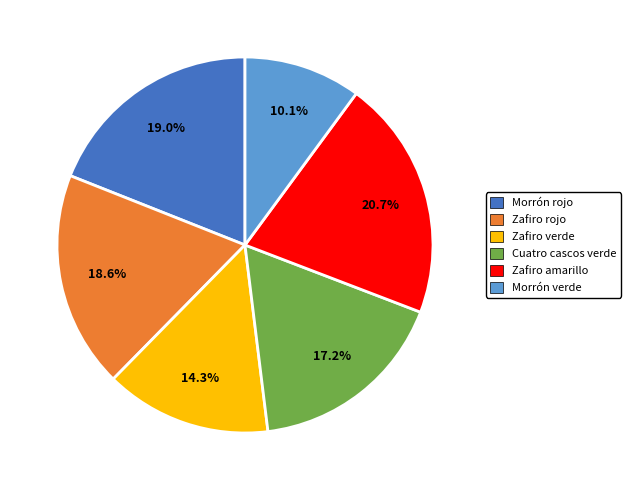

What is the ratio of the value at Zafiro amarillo to the value at Cuatro cascos verde?

1.2